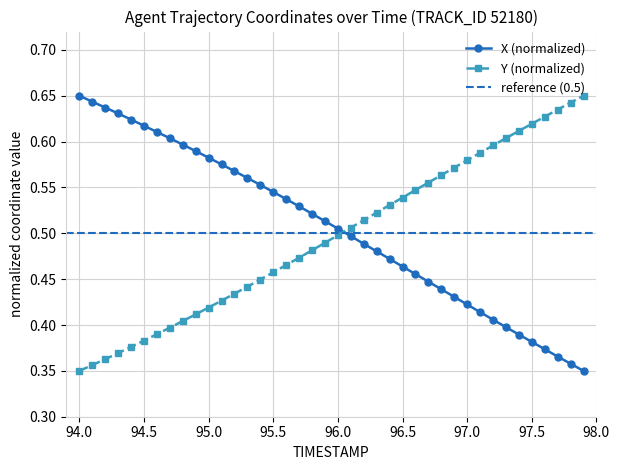

Which series ends up on top after the final intersection of Y and X?

Y